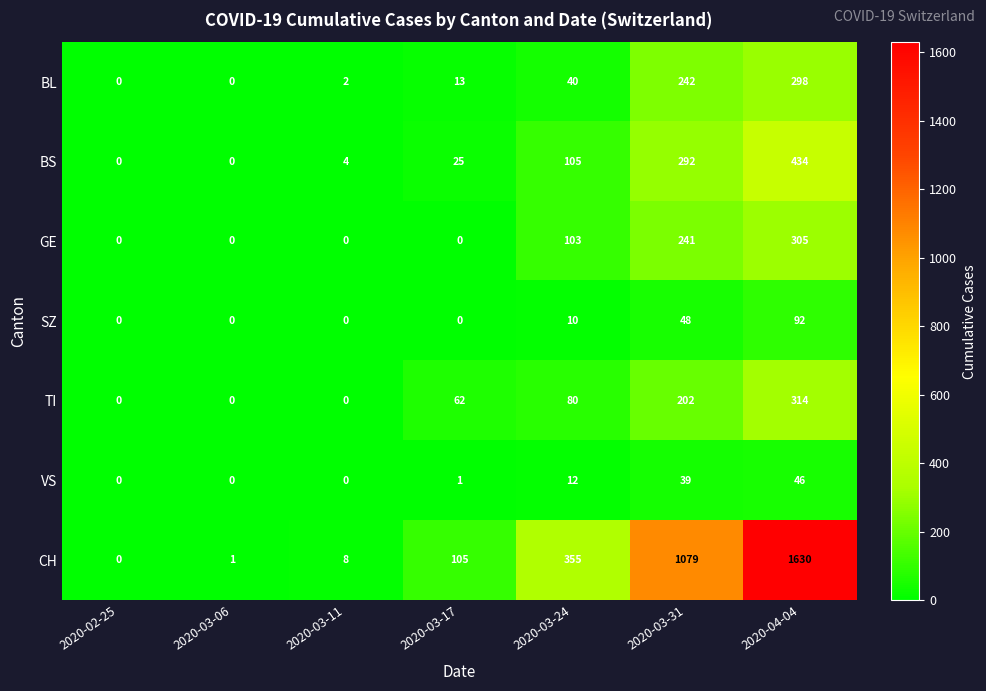

What is the difference between the second highest and second lowest values in the TI series?

202